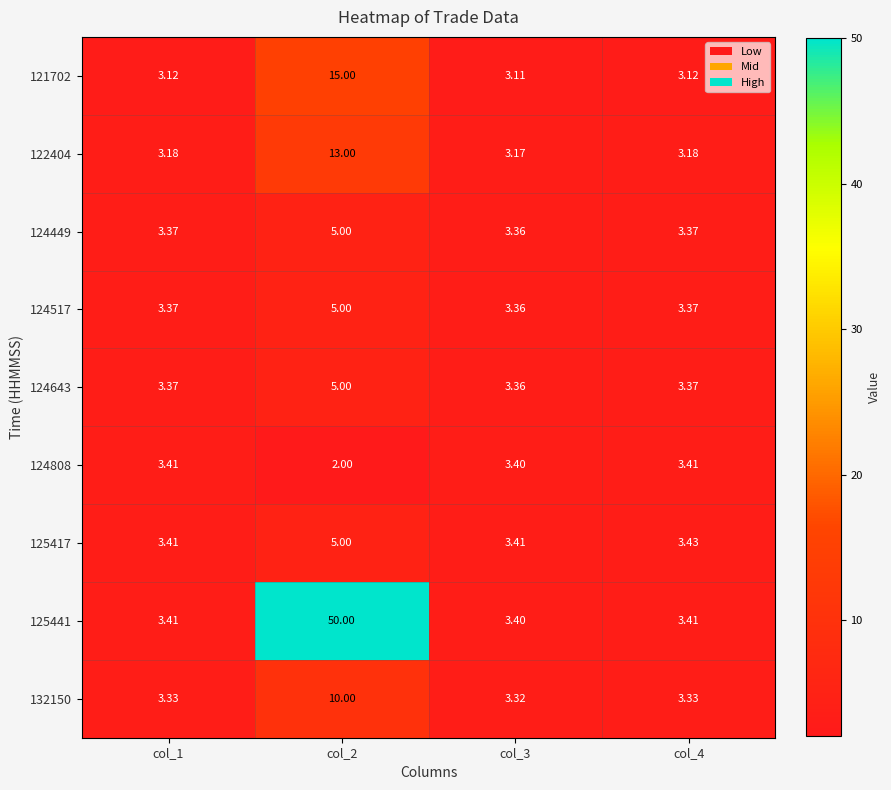

Is the value of 124643 at col_2 greater than the value of 124808 at col_3?

Yes